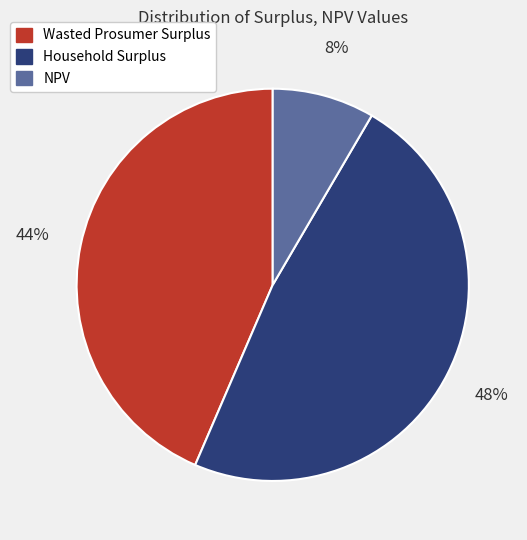

To the nearest percent, what is the difference between the Household Surplus and NPV slice percentages?

40%